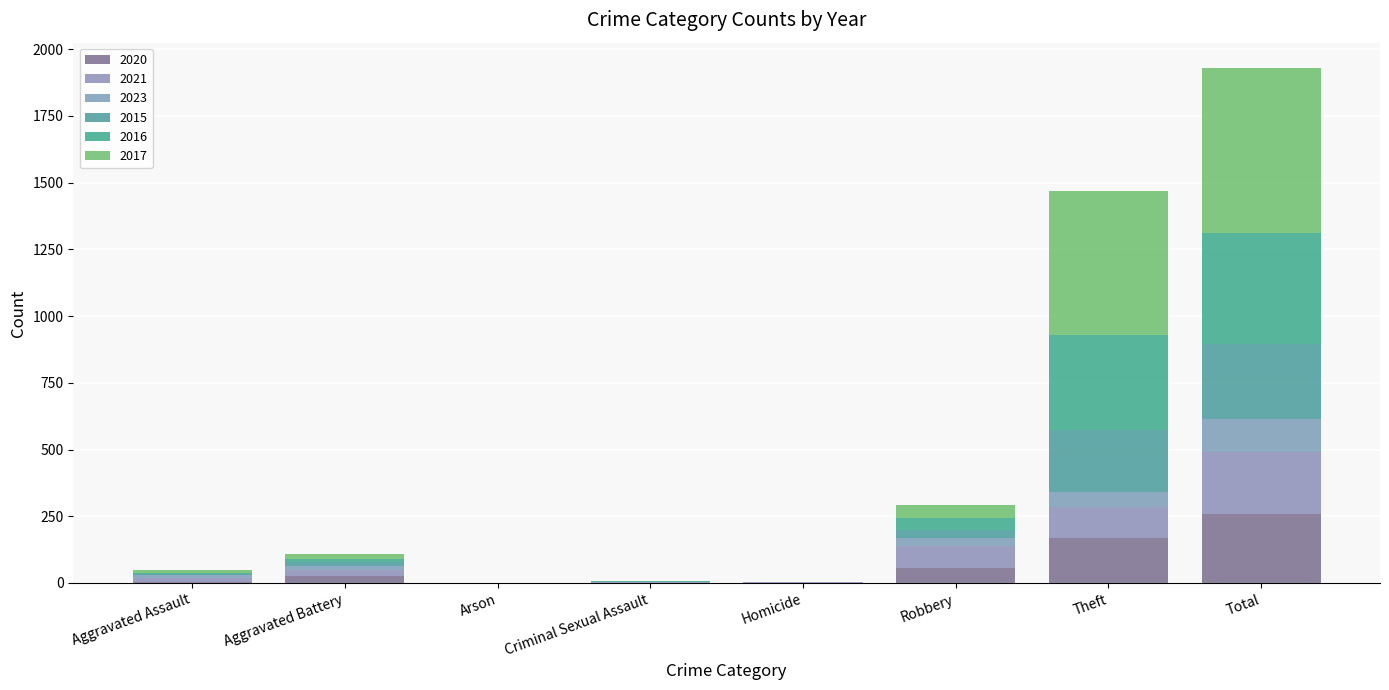

Count the number of categories in the chart.

8